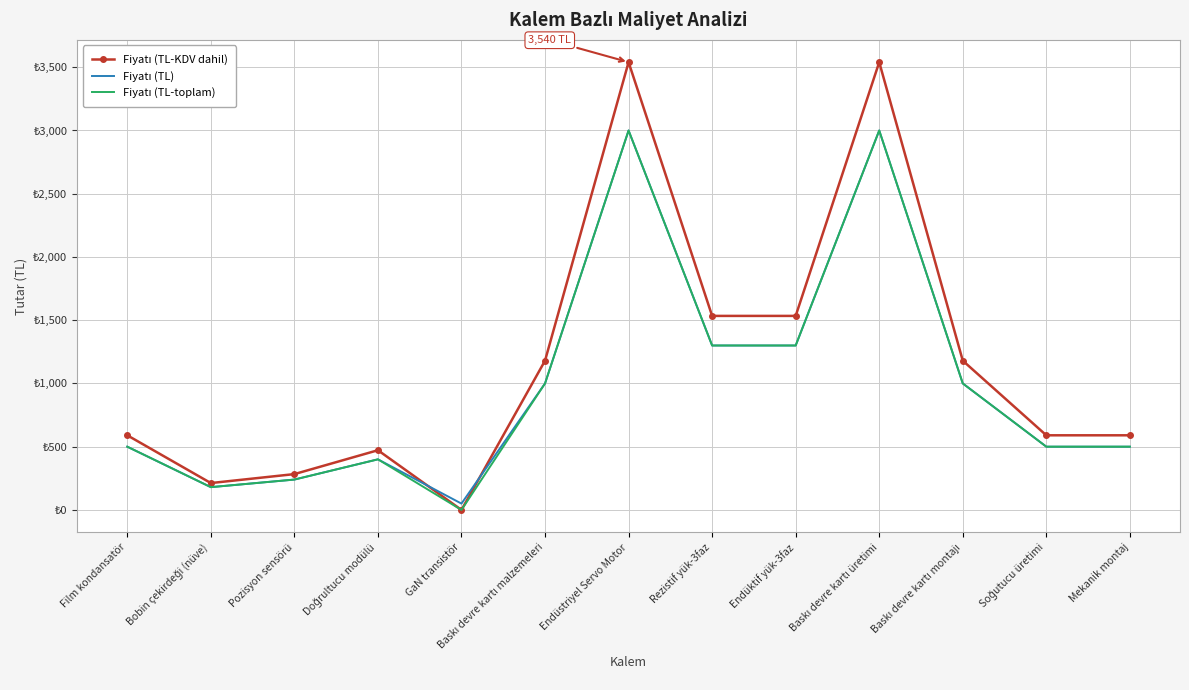

Which series has the largest total across all categories?

Fiyatı (TL-KDV dahil)